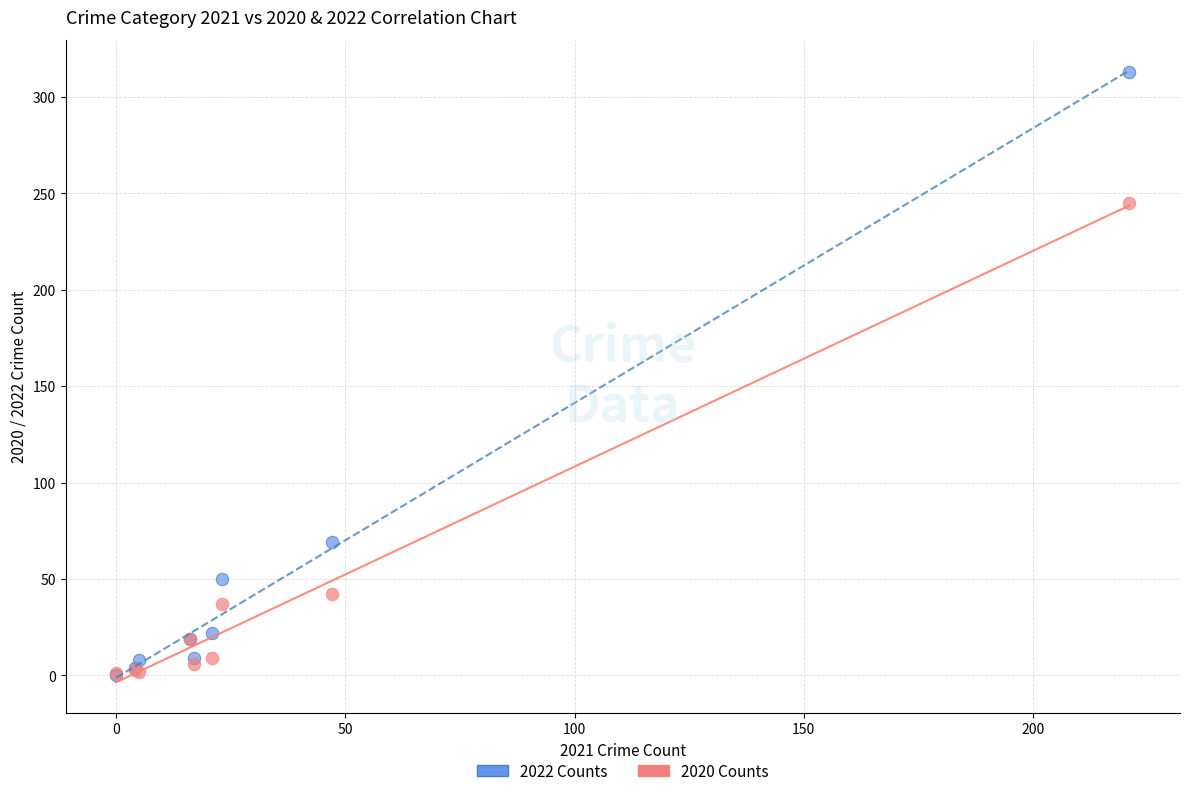

In the 2020 Counts series, what Y value is closest to 123?

42